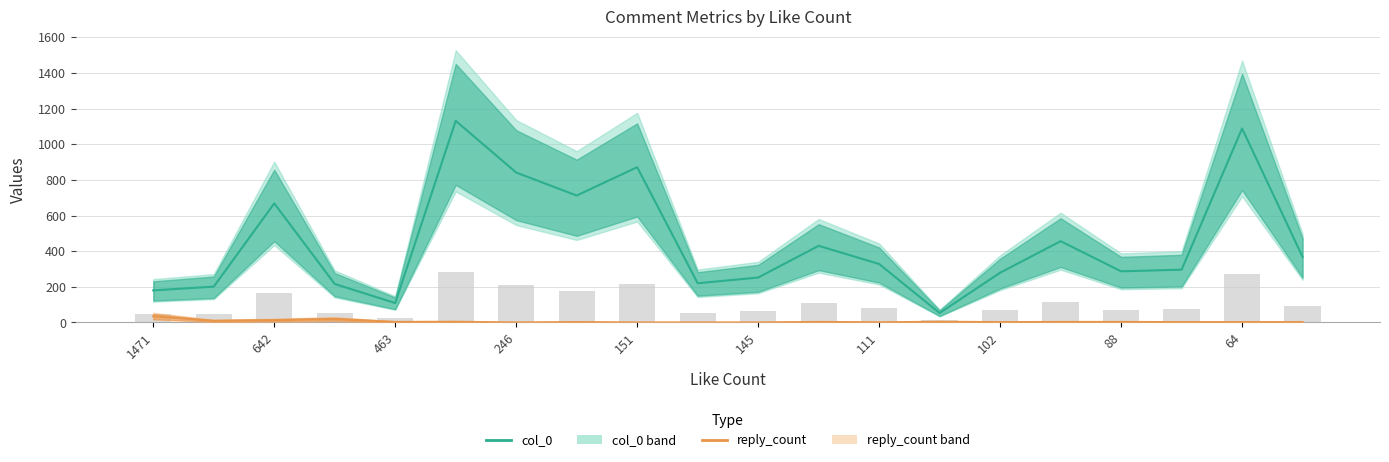

What position from the left is 17?

18